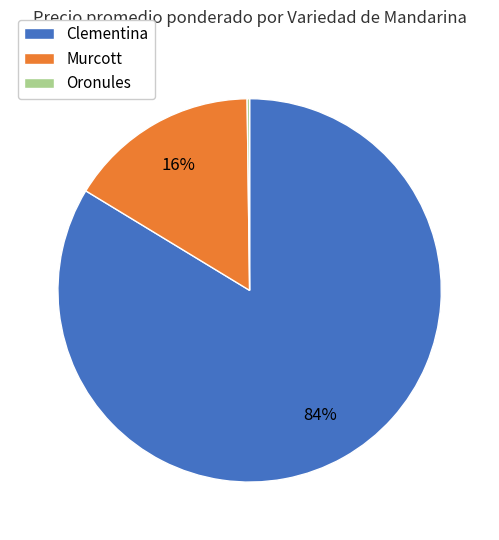

Which category accounts for the majority?

Clementina